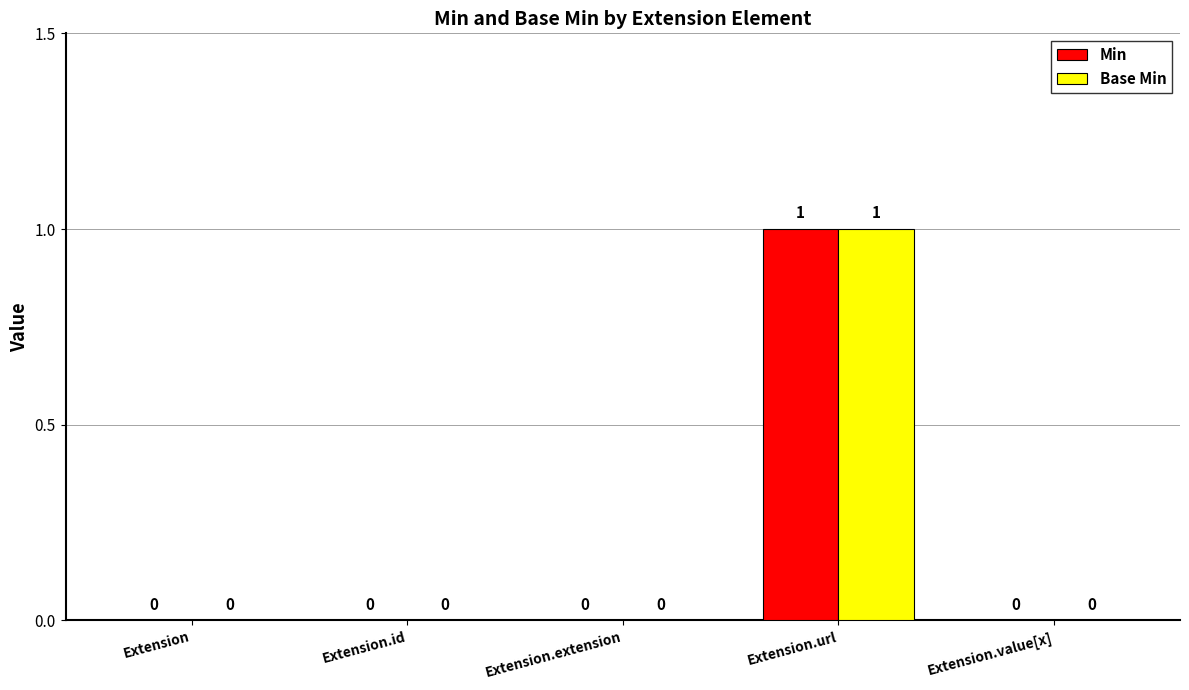

The Min series shows -1 at Extension.value[x]. True or false?

False